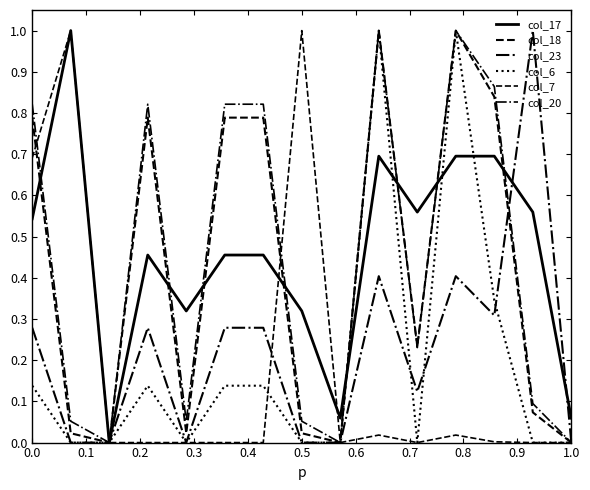

Reading left to right, what are all the values shown in this chart?

col_17: 0.5	1.0	0.0	0.5	0.3	0.5	0.5	0.3	0.1	0.7	0.6	0.7	0.7	0.6	0.1
col_18: 0.8	0.0	0.0	0.8	0.0	0.8	0.8	0.0	0.0	1.0	0.2	1.0	0.8	0.1	0.0
col_23: 0.3	0.0	0.0	0.3	0.0	0.3	0.3	0.0	0.0	0.4	0.1	0.4	0.3	1.0	0.0
col_6: 0.1	0.0	0.0	0.1	0.0	0.1	0.1	0.0	0.0	1.0	0.0	1.0	0.3	0.0	0.0
col_7: 0.7	1.0	0.0	0.0	0.0	0.0	0.0	1.0	0.0	0.0	0.0	0.0	0.0	0.0	0.0
col_20: 0.8	0.1	0.0	0.8	0.1	0.8	0.8	0.1	0.0	1.0	0.2	1.0	0.9	0.1	0.0